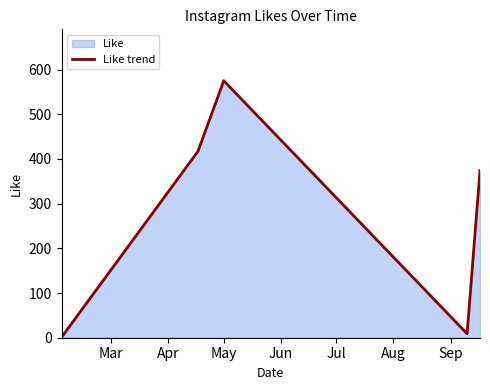

True or false: the data has more than 0 interior local peaks.

True